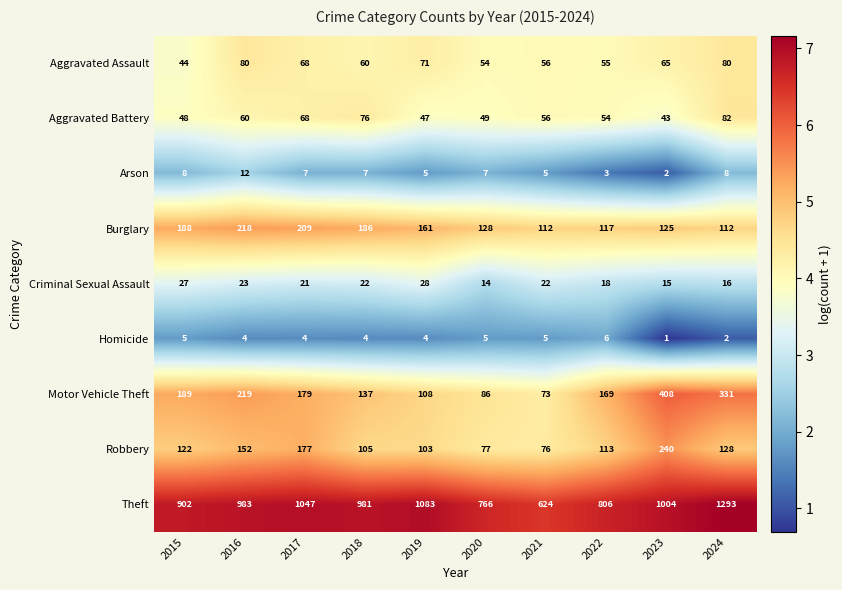

What is the greatest value displayed?

1293